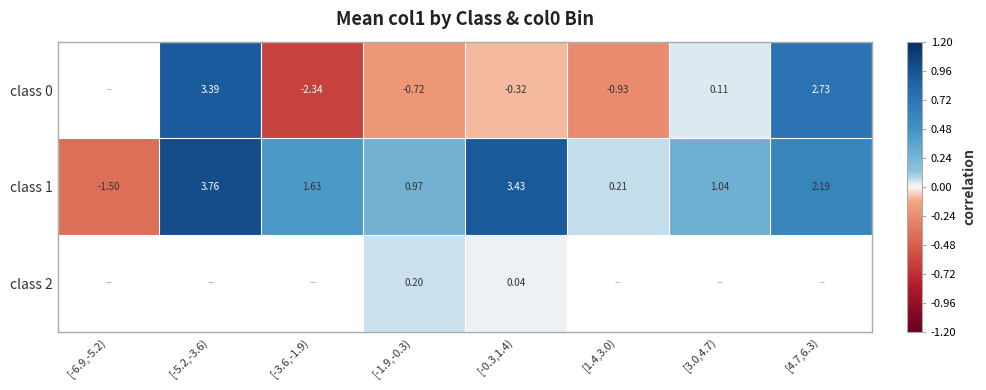

How many data points in class 1 are above 1?

5